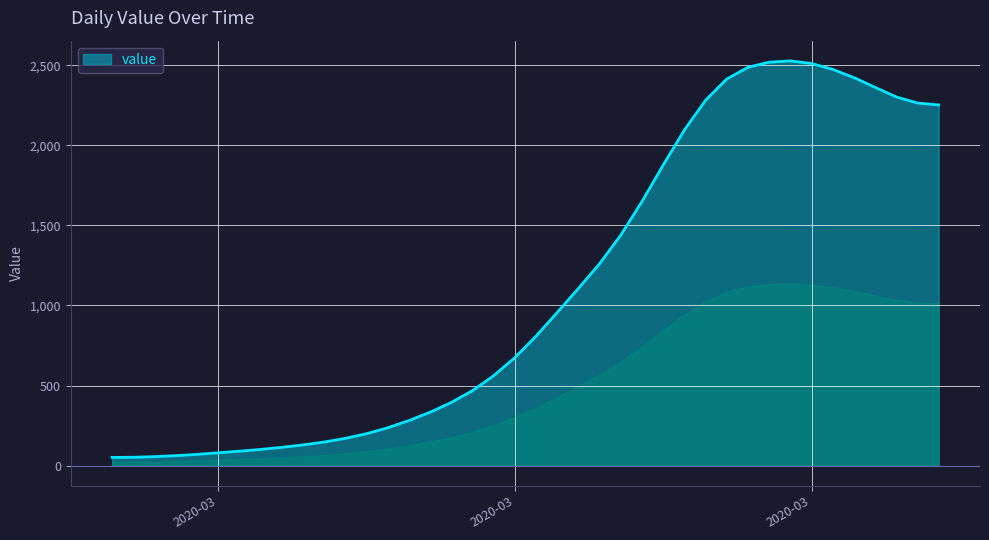

What is the difference between the maximum and minimum values?

2476